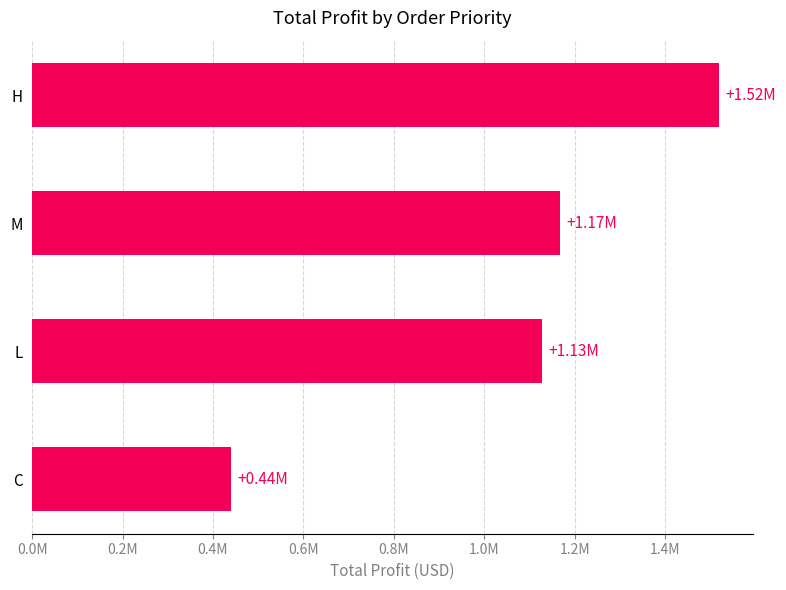

Are the bars horizontal?

Yes